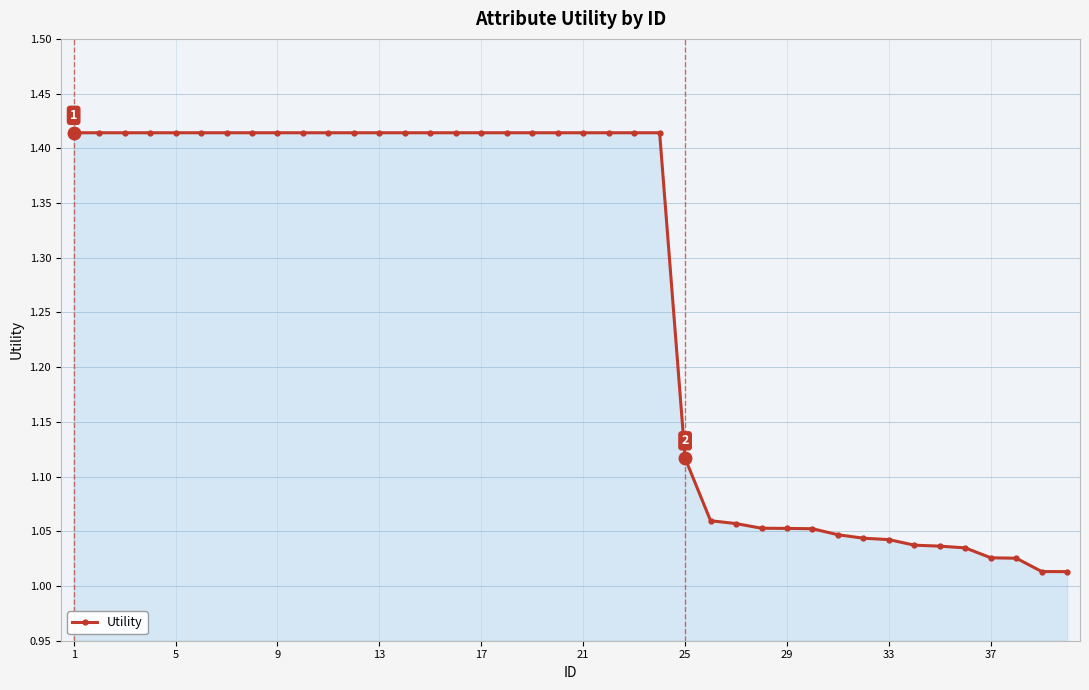

What is the sum of all values?

50.7